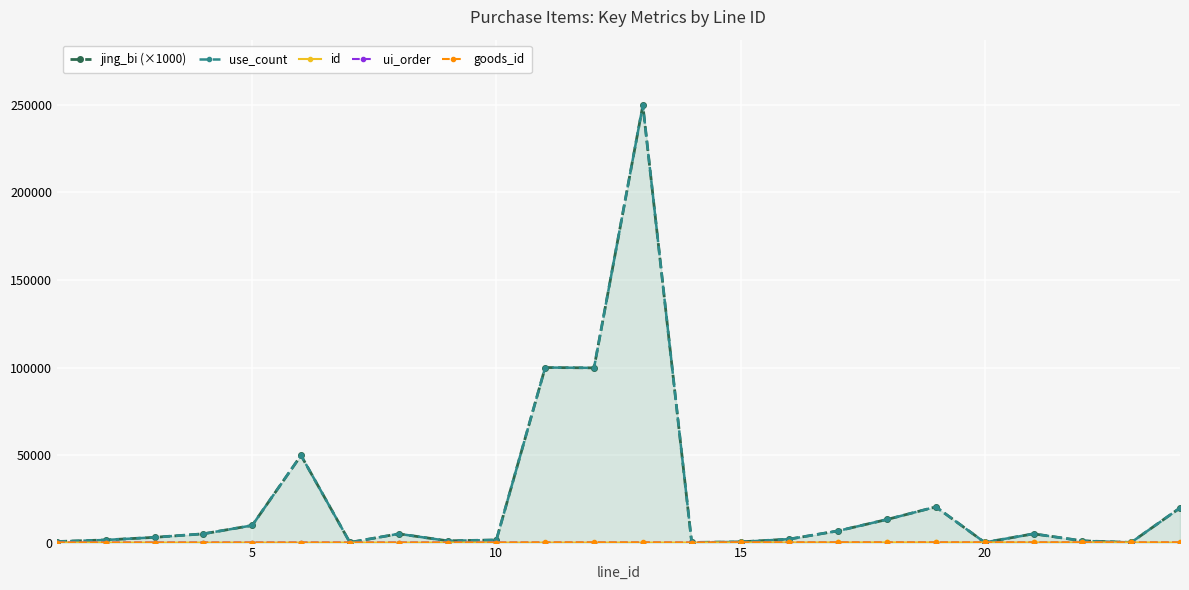

What are all the series names shown in the legend?

jing_bi (×1000), use_count, id, ui_order, goods_id